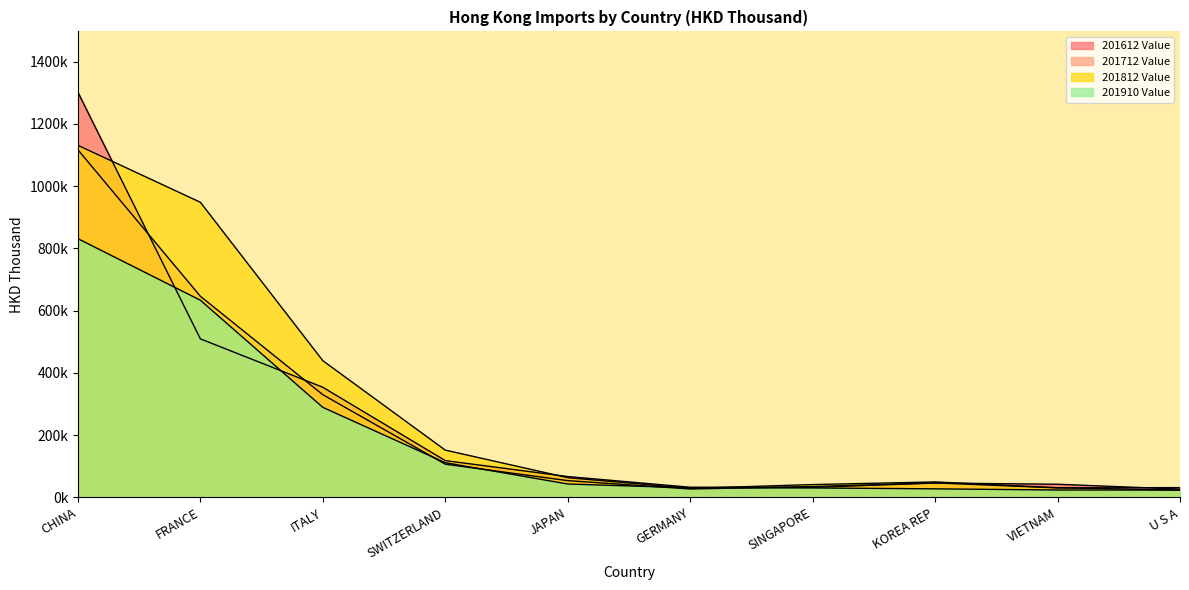

Between GERMANY and SINGAPORE, which is larger?

GERMANY